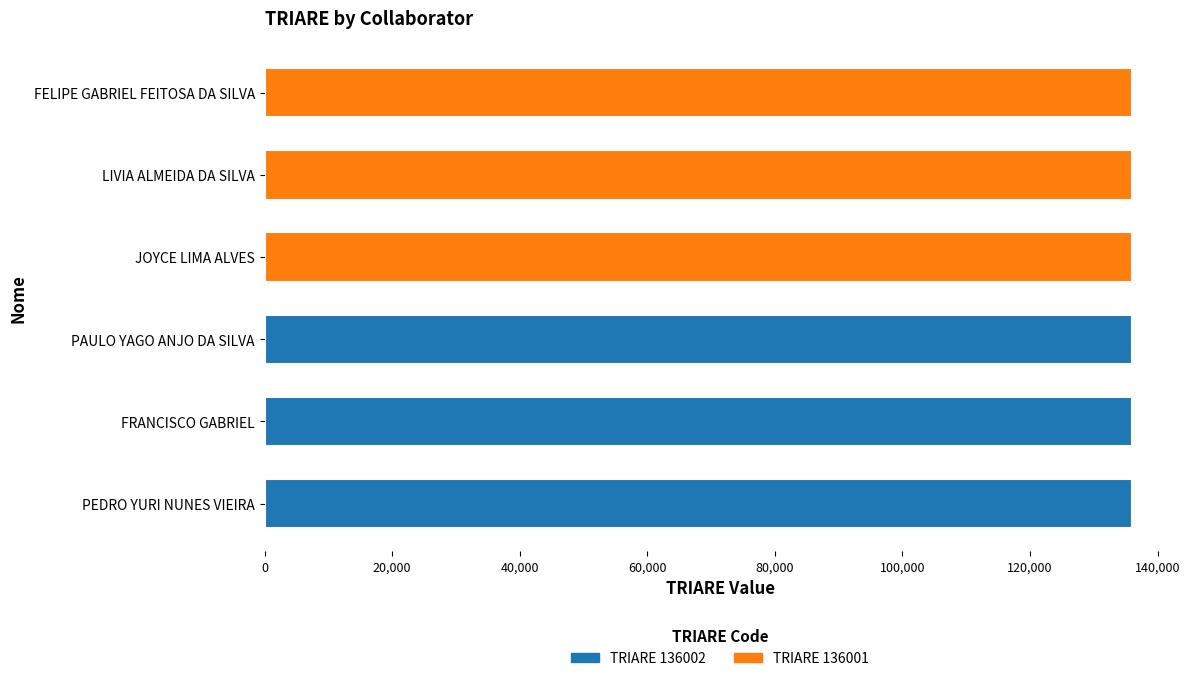

Count the TRIARE 136002 values in the range 0 to 136002.

6